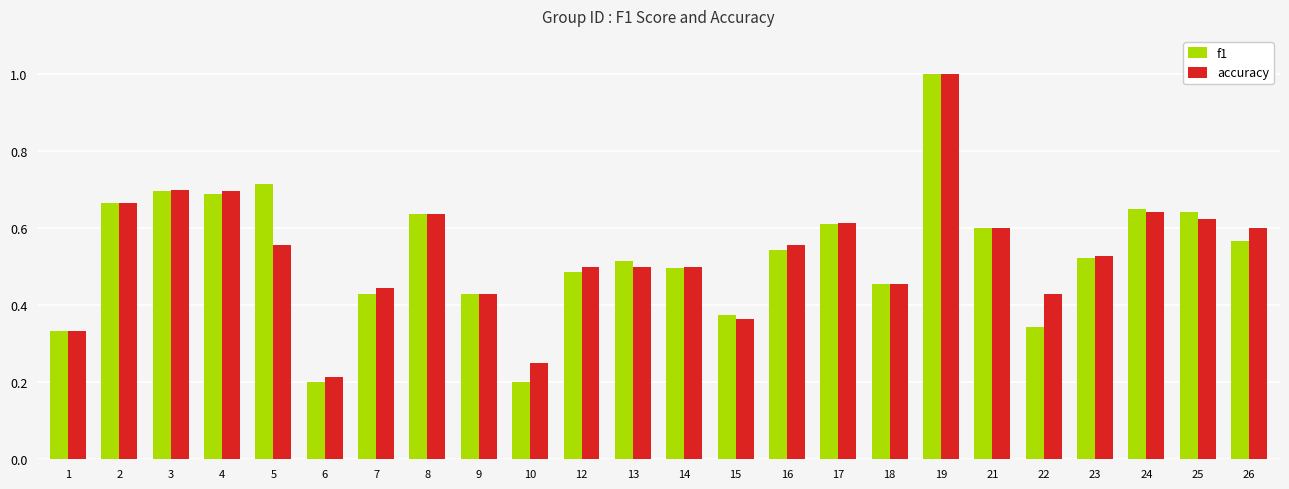

True or false: accuracy has a value of 0.7 at 2.

True